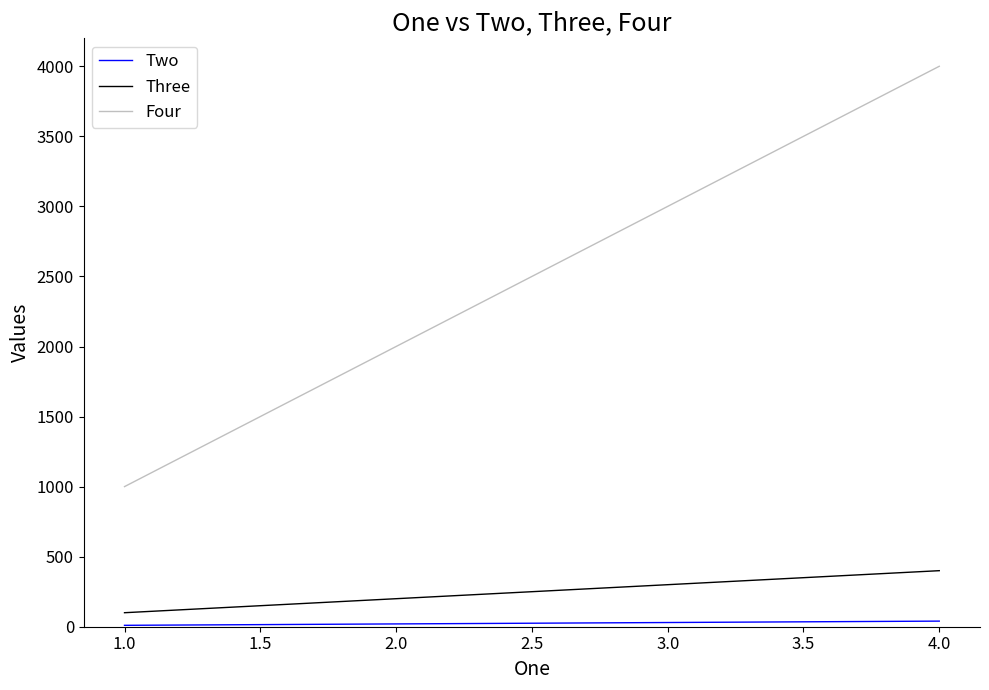

Which series has the largest range (max minus min)?

Four